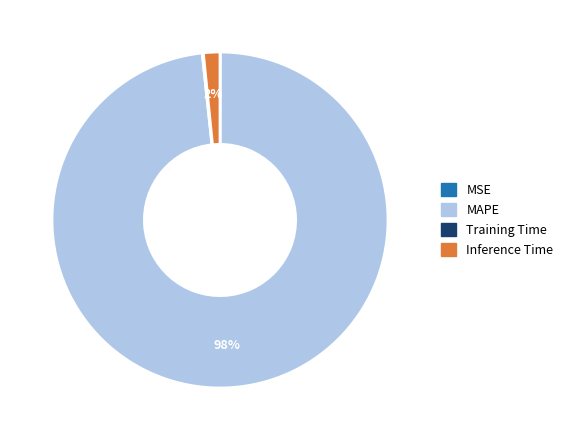

The MAPE slice represents 90% of the pie. True or false?

False